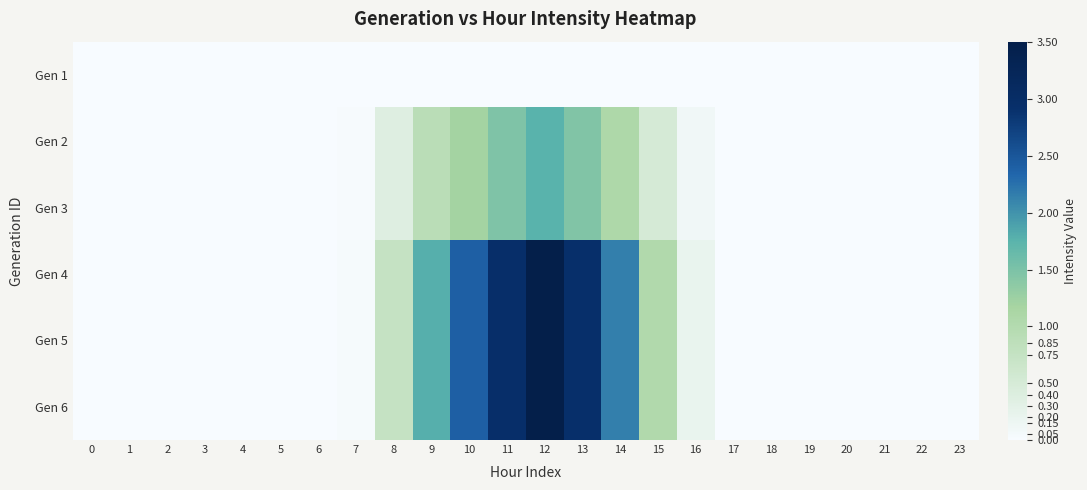

At how many categories does at least one series exceed 1?

7